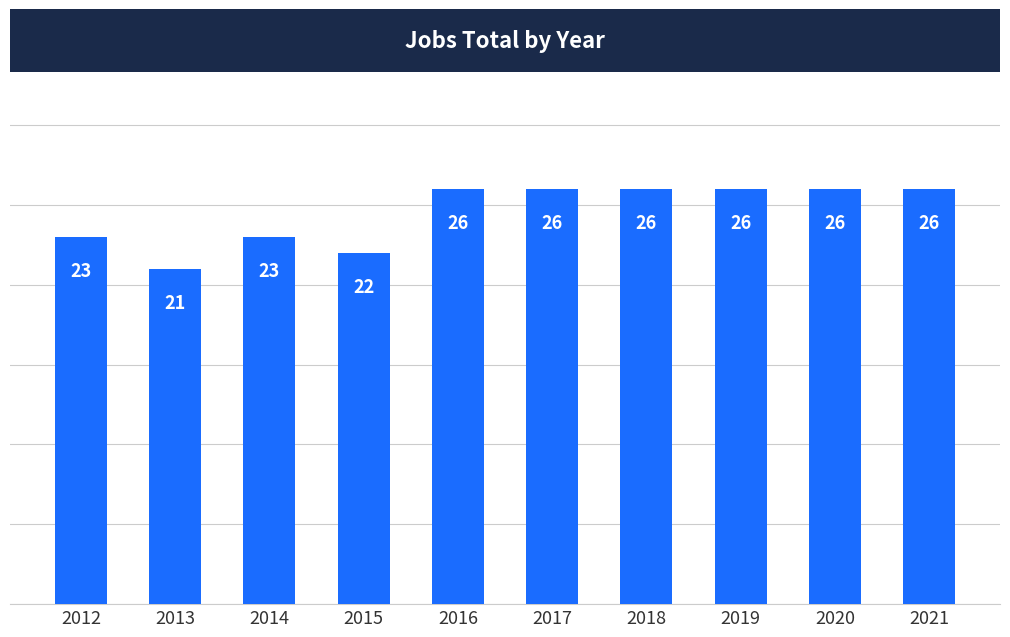

Does the chart contain any negative values?

No